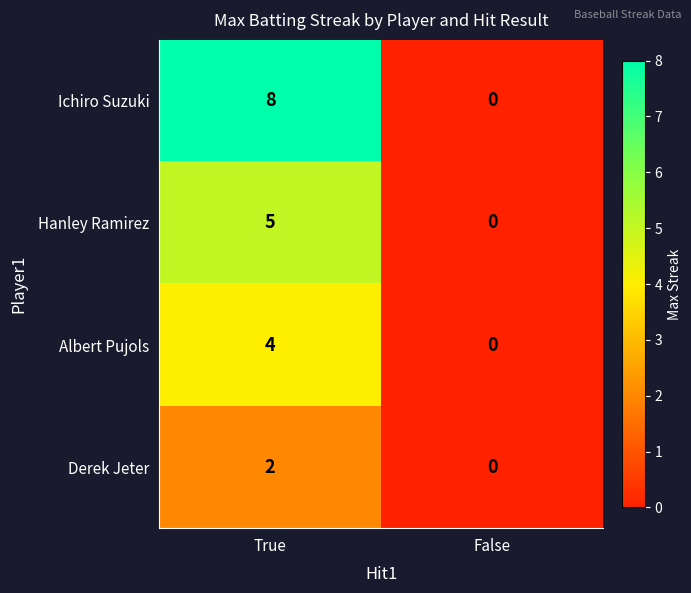

True or false: Hanley Ramirez has a value of 0 at False.

True